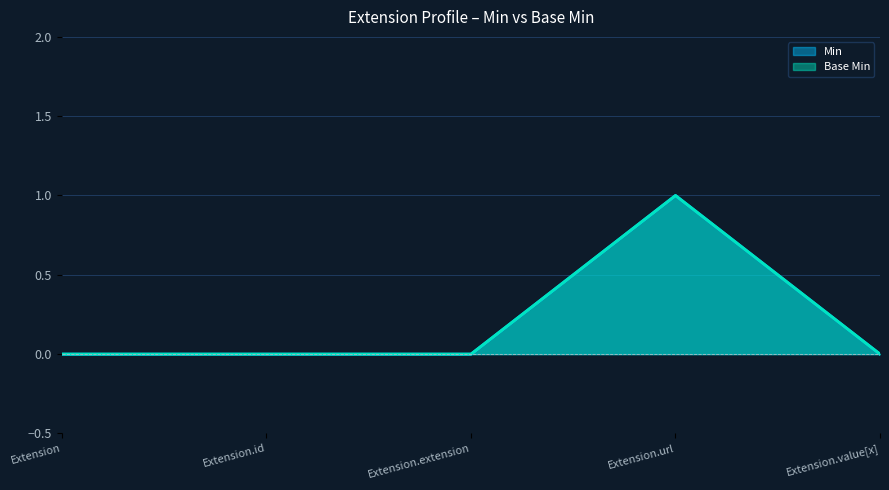

The Min series shows 1 at Extension.url. True or false?

False